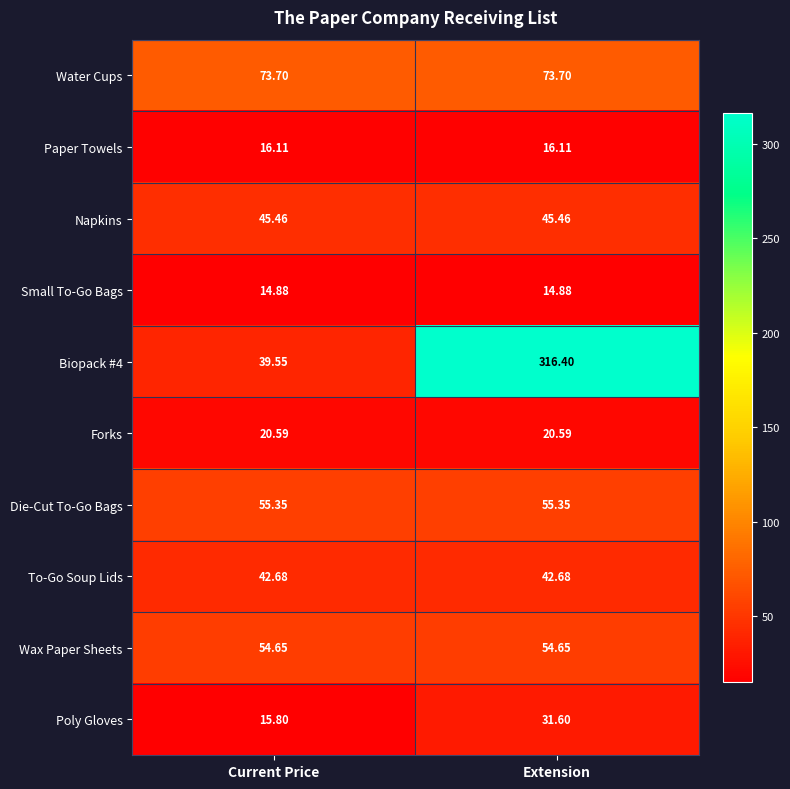

Is the value of To-Go Soup Lids at Extension greater than the value of Biopack #4 at Extension?

No